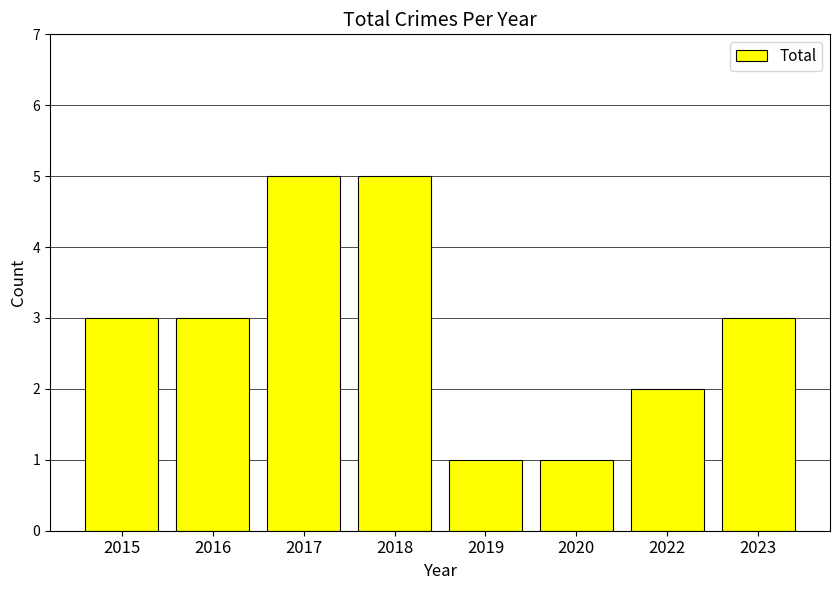

Between 2017 and 2022, which is larger?

2017